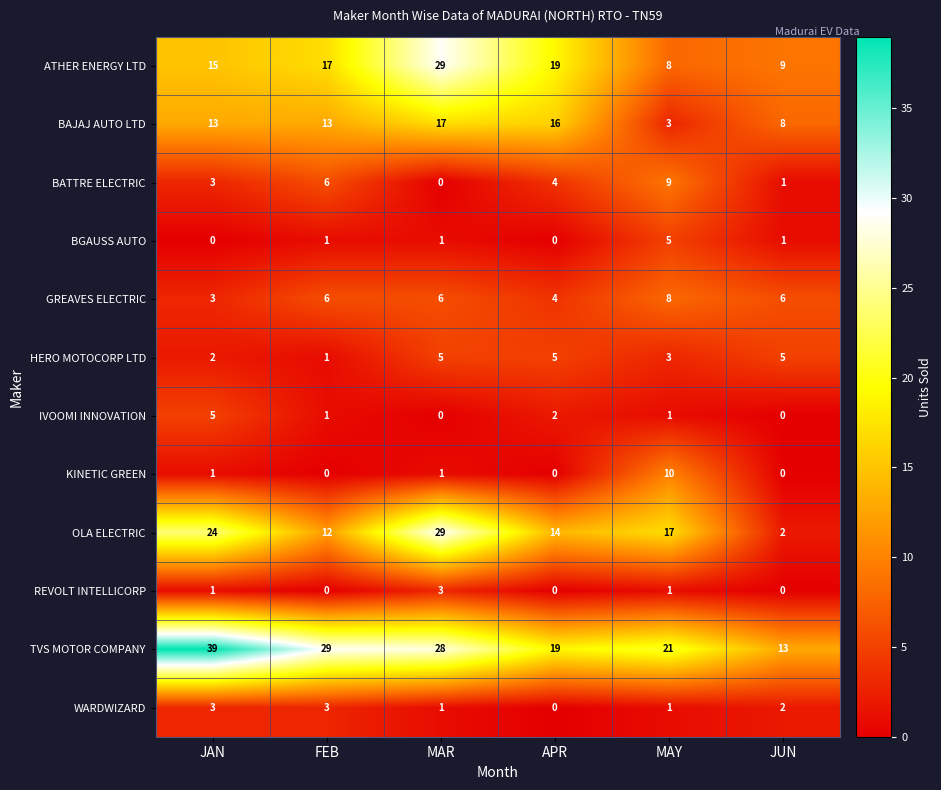

What is the difference between the maximum and minimum values in the IVOOMI INNOVATION series?

5